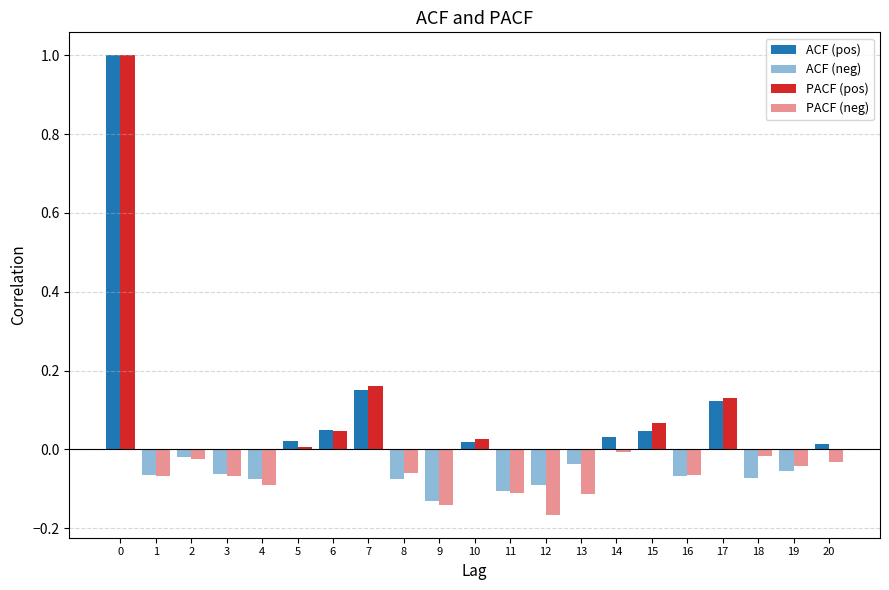

Are the bars horizontal?

No